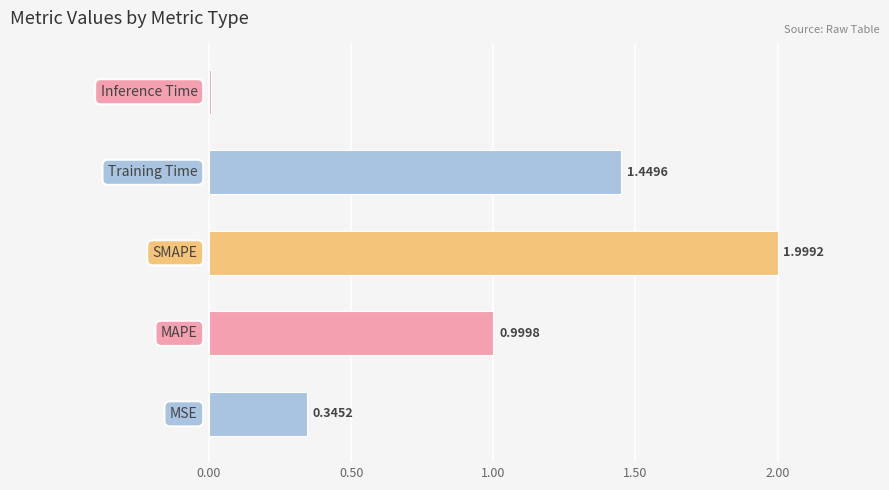

What is the sum of all values?

4.8